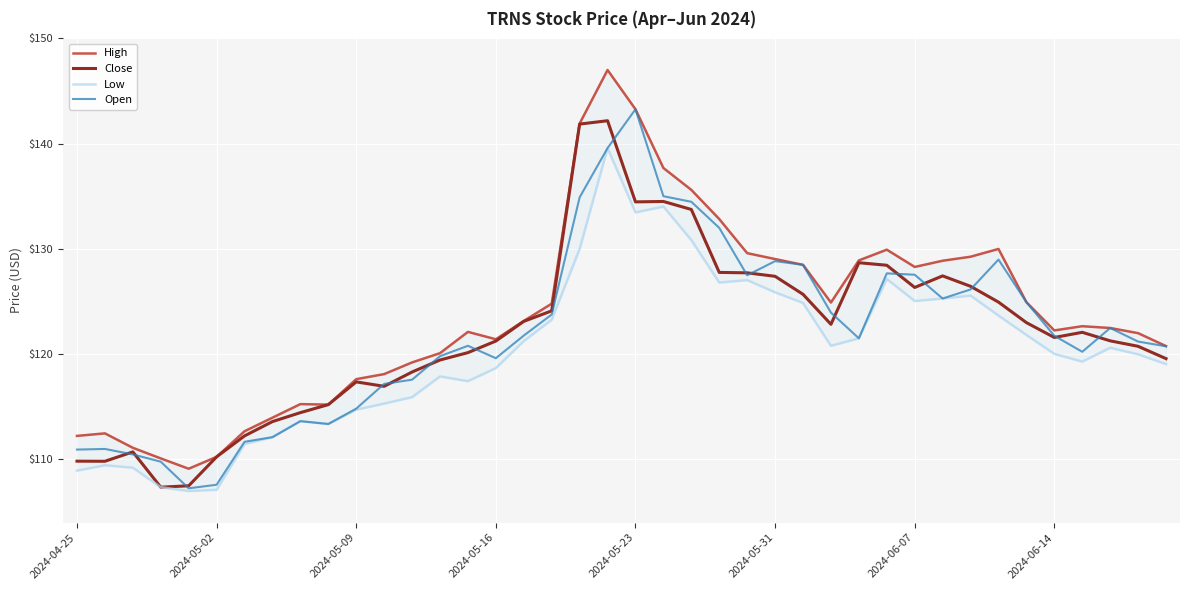

True or false: Low and Open intersect in this chart.

False